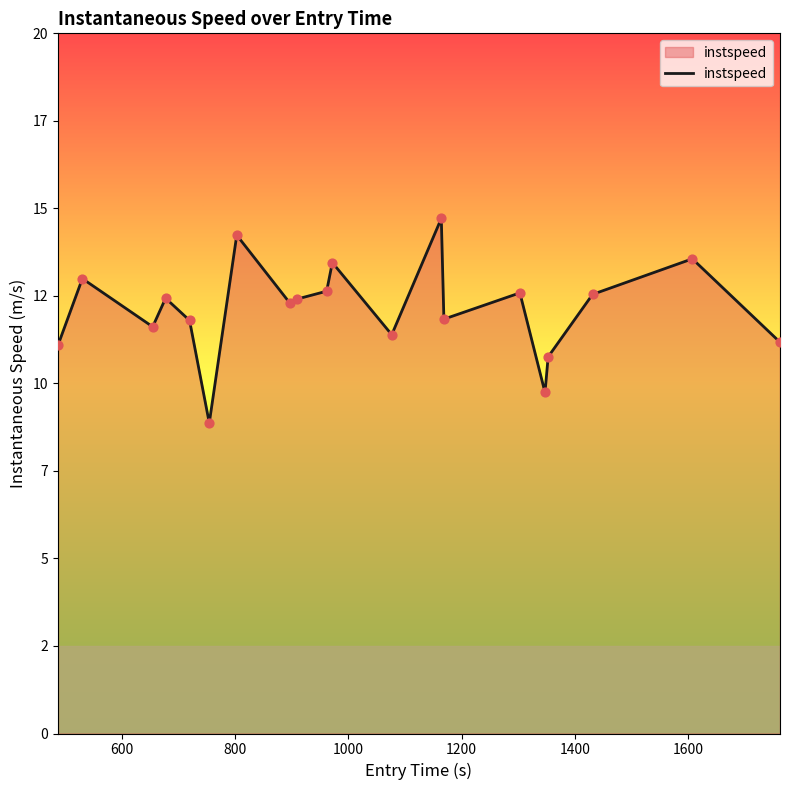

Is this an area chart (filled region under the line)?

Yes